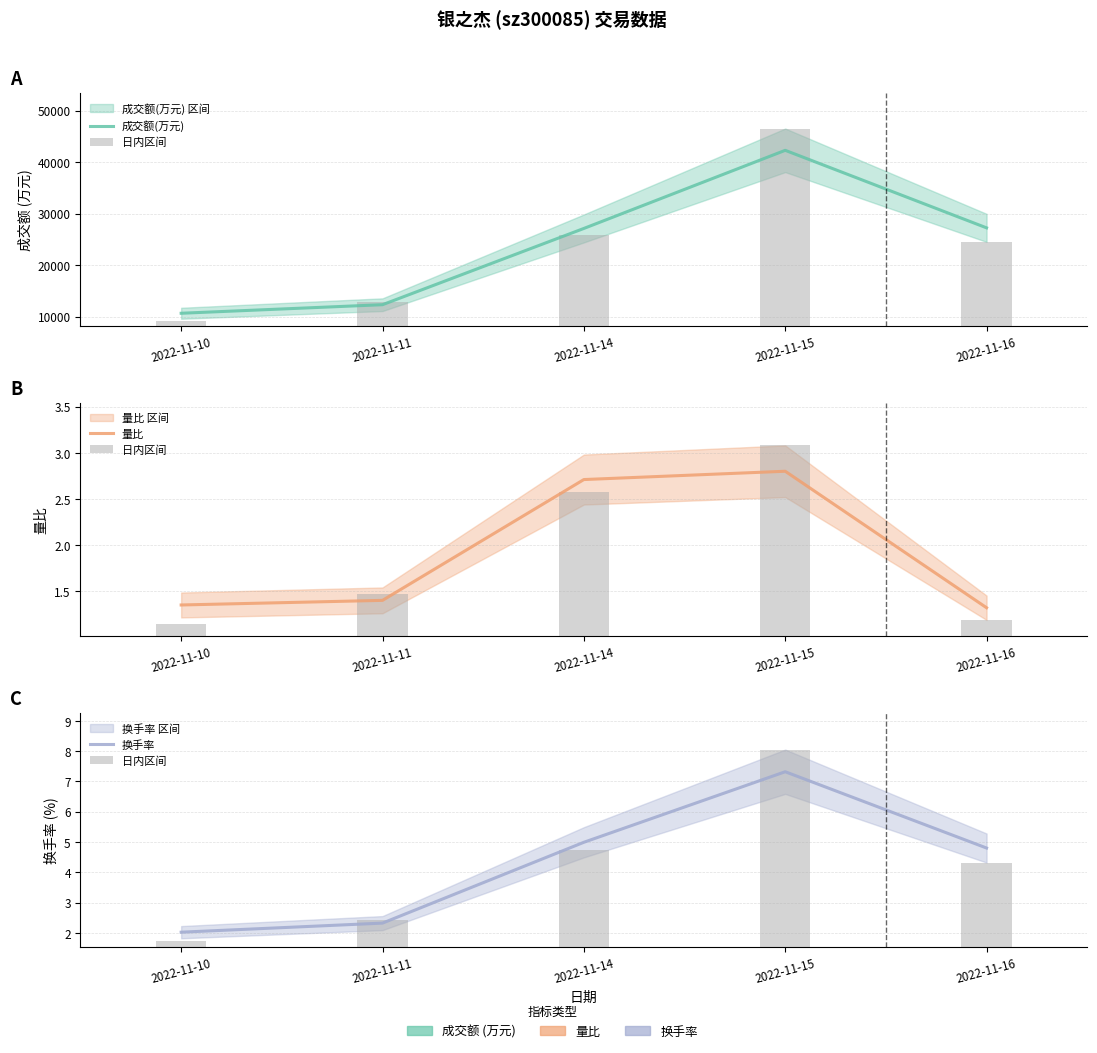

Does the chart contain any negative values?

No